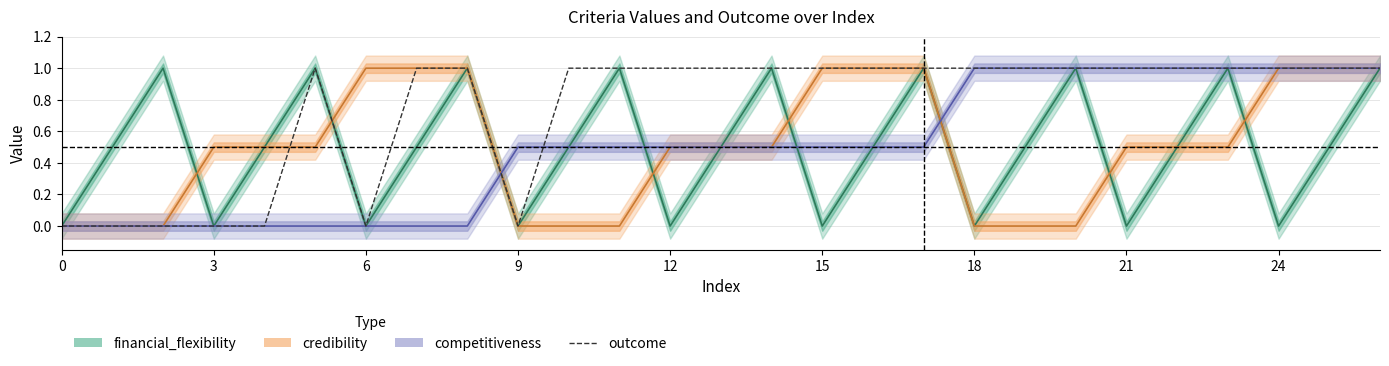

What is the sum of all values?

20